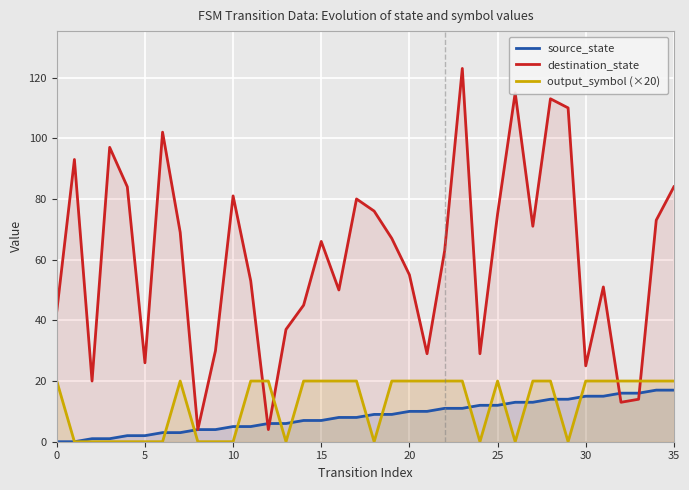

How many interior local peaks does the output_symbol (×20) series have?

2